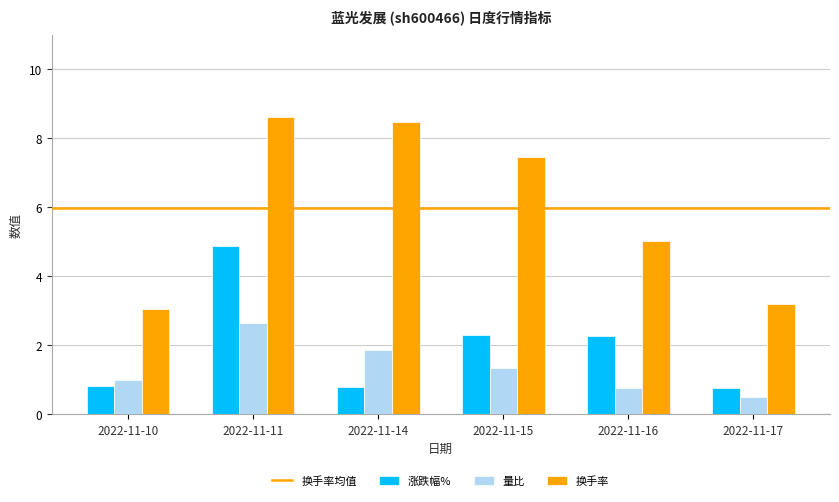

How many values in the 换手率 series are below 7?

3